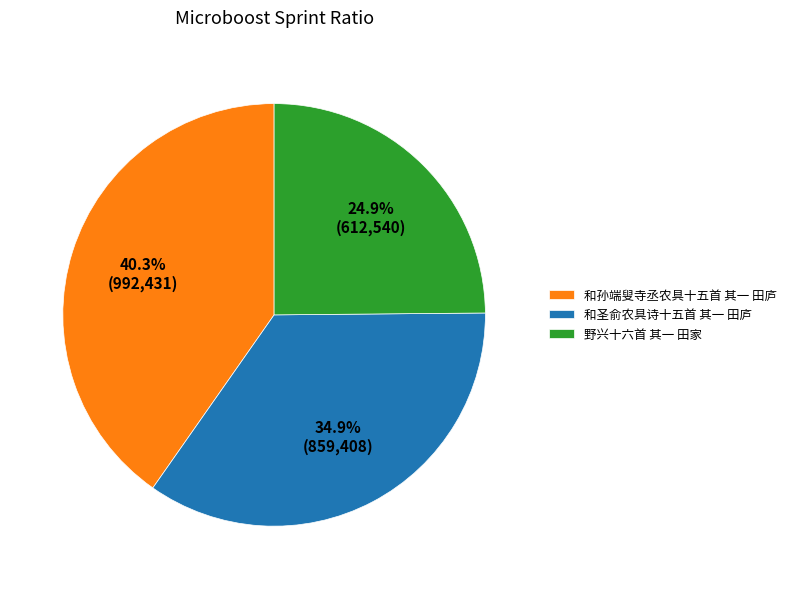

How many slices are in this pie chart?

3